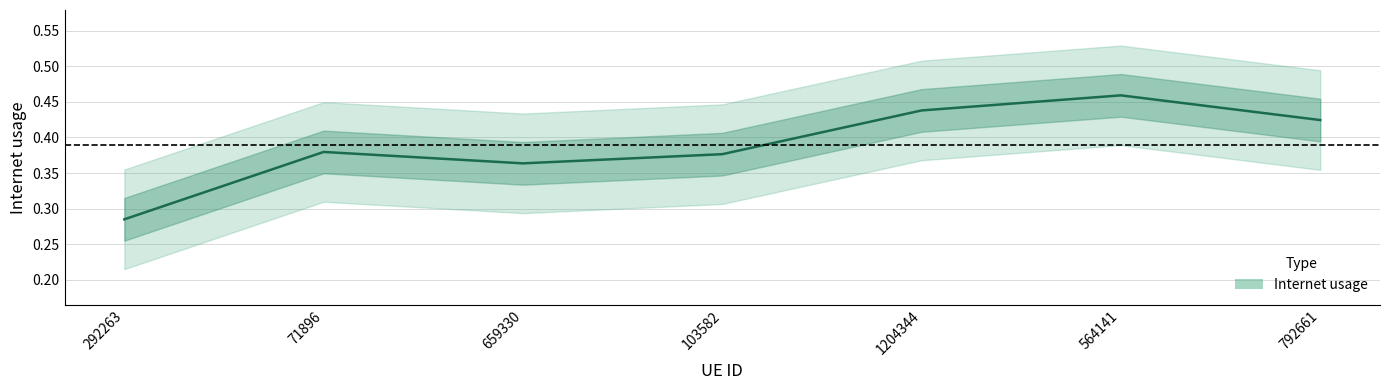

Reading left to right, transcribe all the data shown in this chart.

0.3	0.4	0.4	0.4	0.4	0.5	0.4